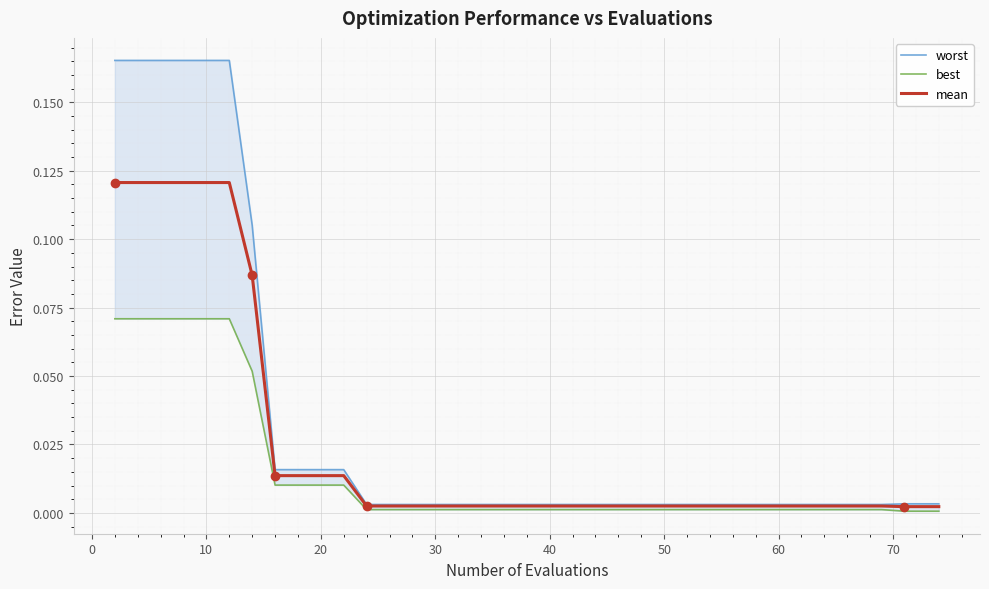

What is the greatest value displayed?

0.2